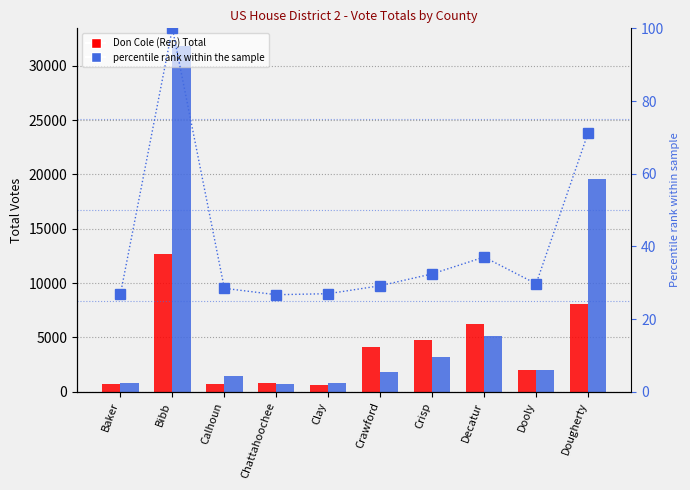

Which series has the largest range (max minus min)?

Sanford Bishop (Dem) Total